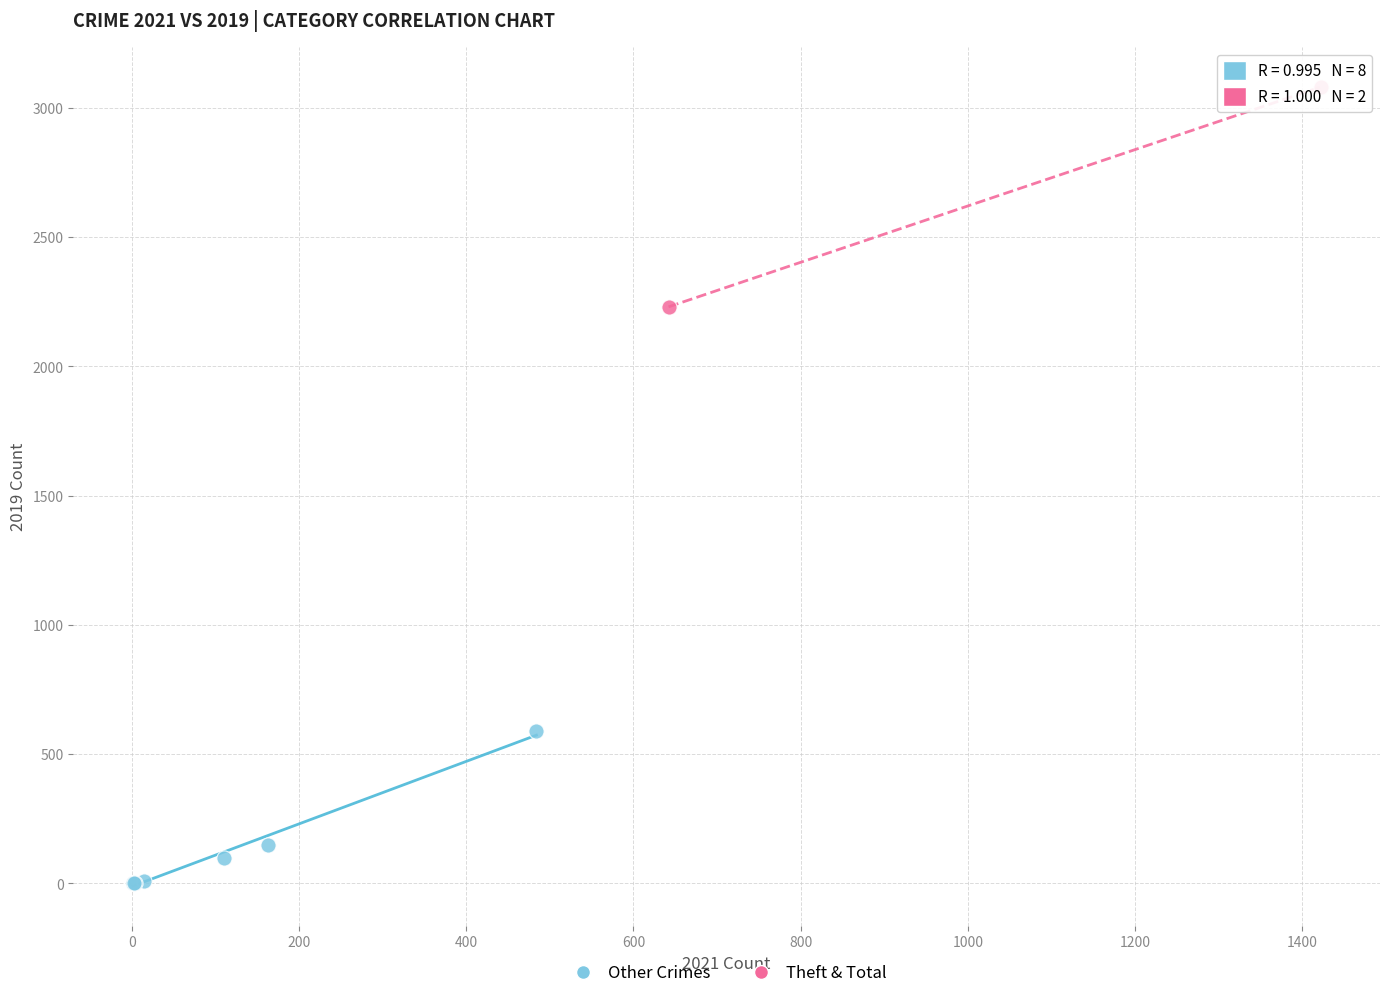

Which series reaches the maximum Y coordinate?

Theft & Total